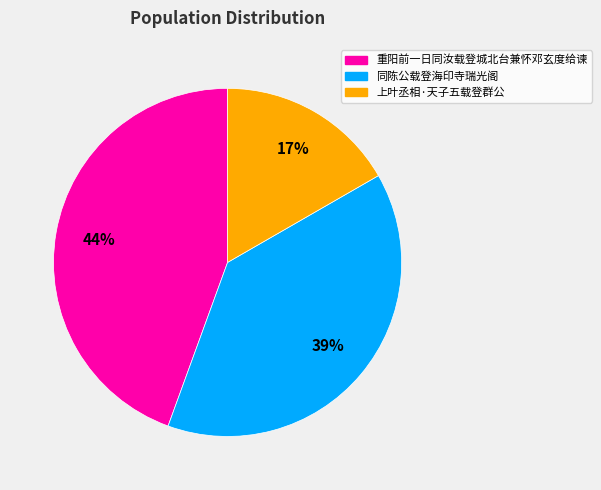

Is the sum of 上叶丞相·天子五载登群公 and 重阳前一日同汝载登城北台兼怀邓玄度给谏 greater than half?

Yes